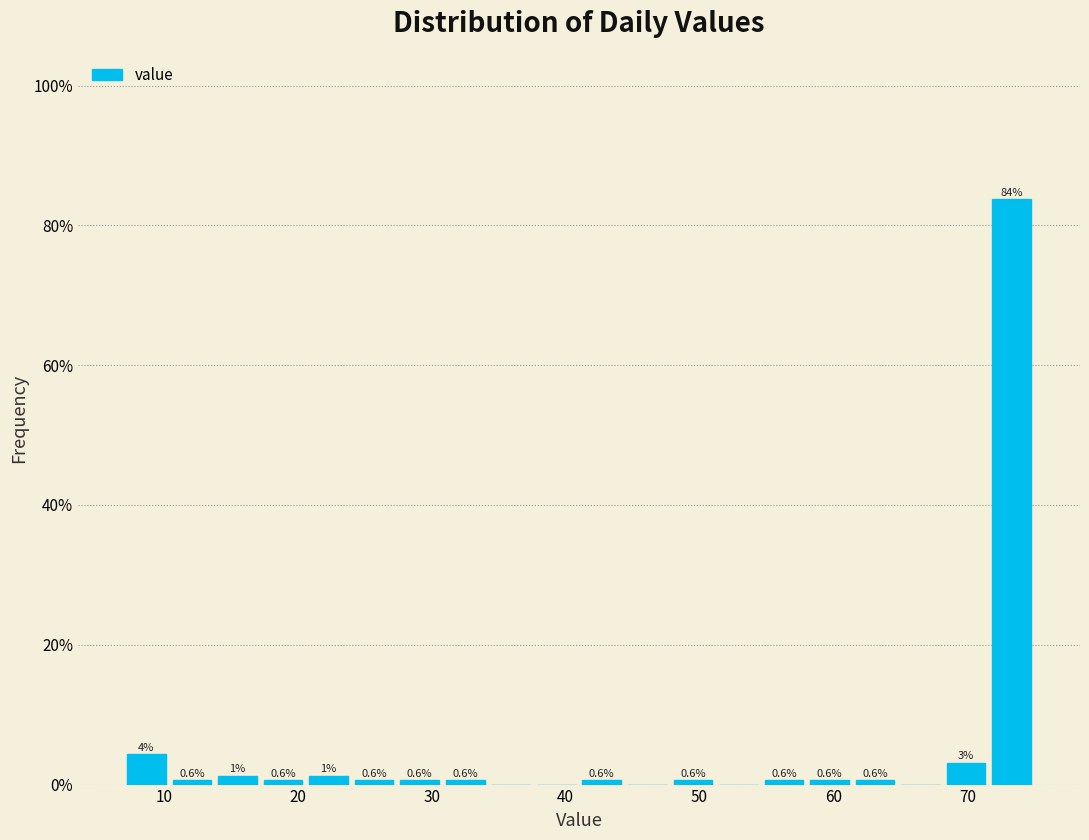

Read against the x-axis, roughly where is the centre of the tallest bar?

73